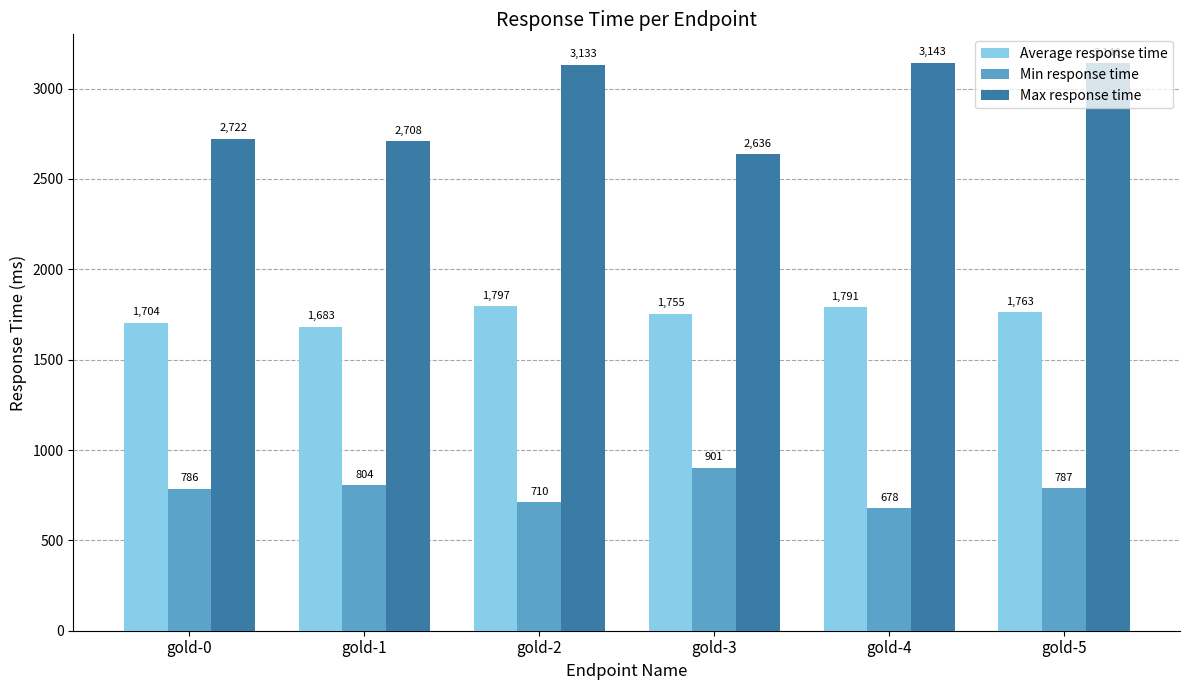

Is the value of Min response time at gold-5 greater than the value of Max response time at gold-2?

No